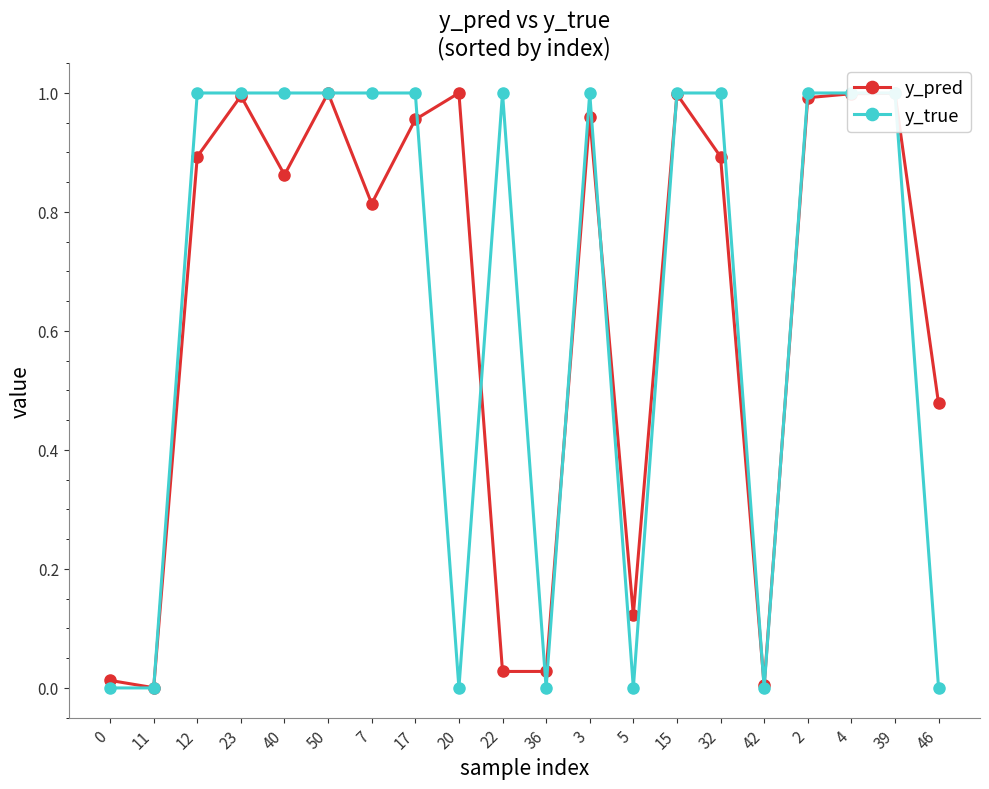

At which label does y_pred reach its peak?

20